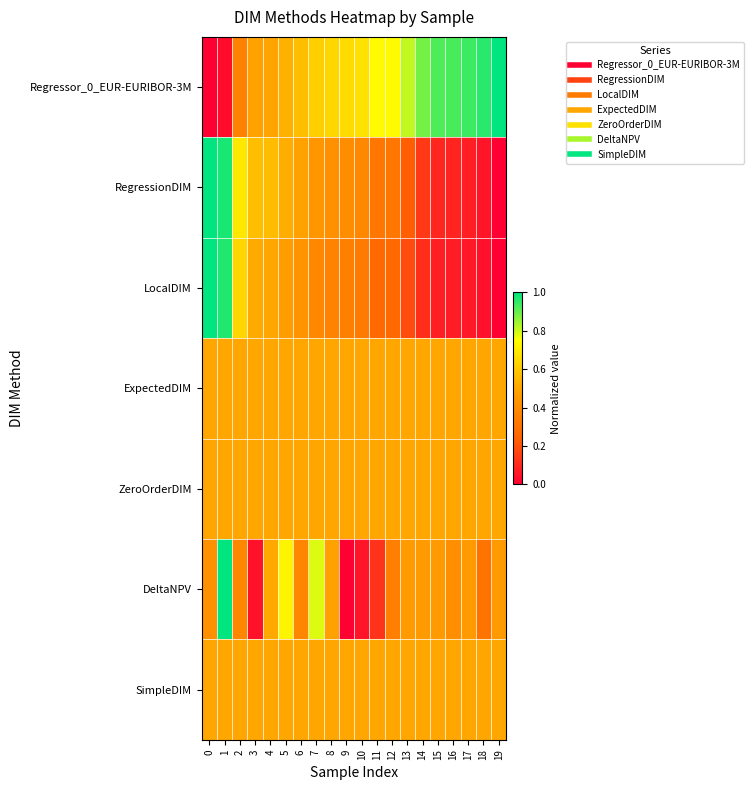

Between 0 and 10, which is larger?

10